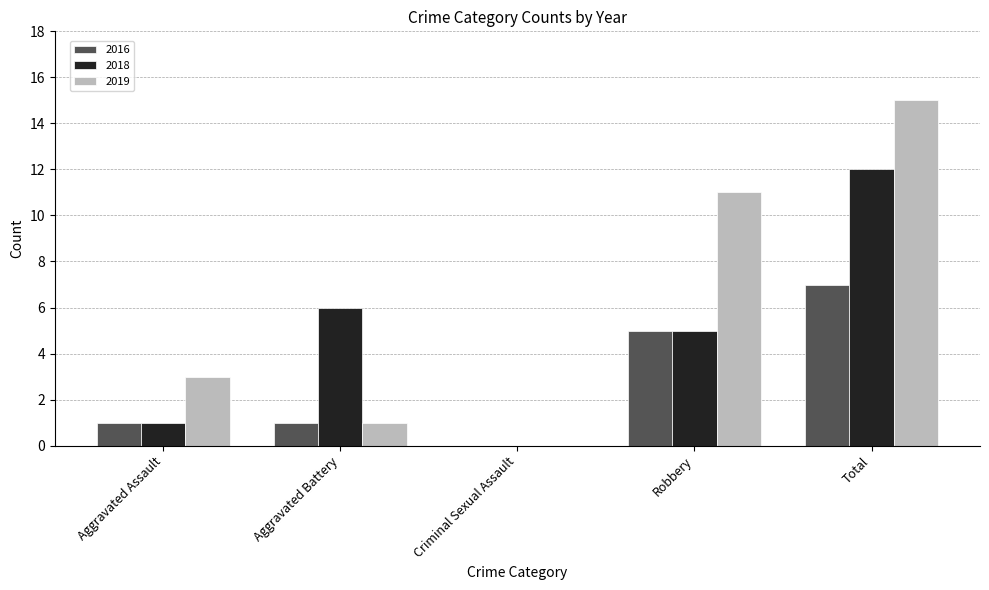

Which series has the largest total across all categories?

2019